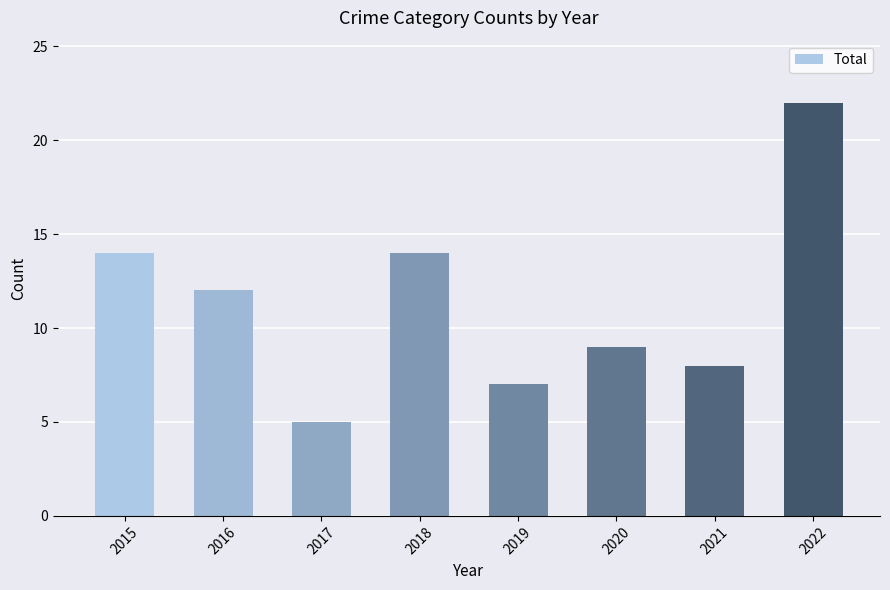

What is the value of the 2nd bar from the left?

12